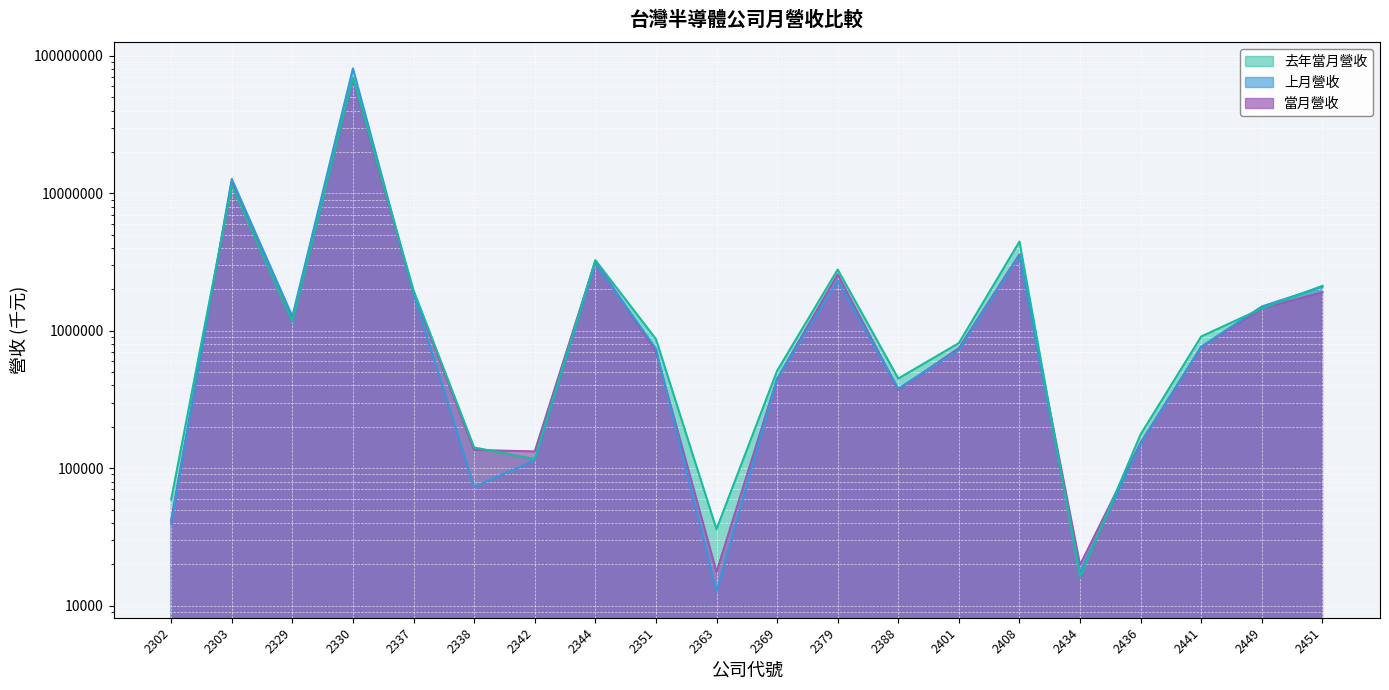

What is the minimum value shown in the chart?

12662